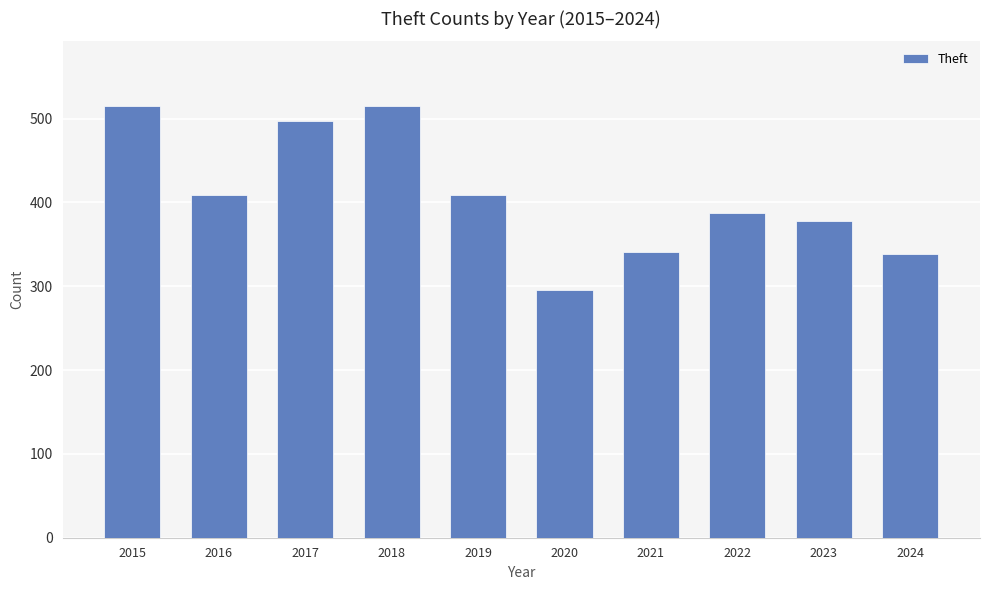

What is the value of the 6th bar from the left?

296